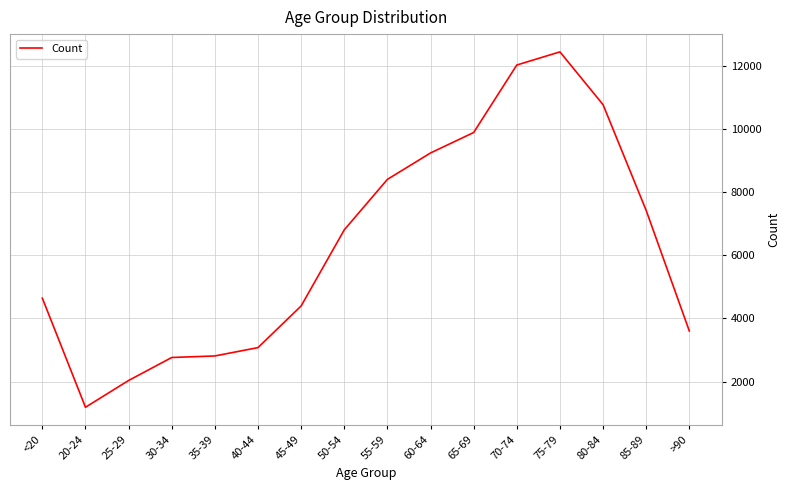

What is the difference between the values at 55-59 and <20?

3759